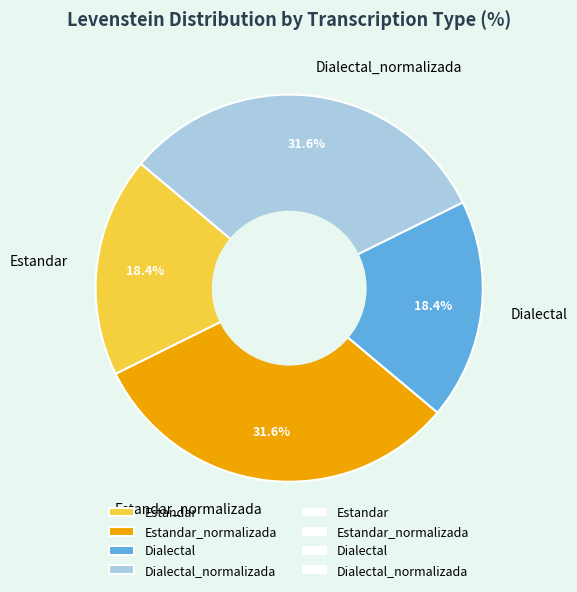

Count the number of slices in the pie.

4